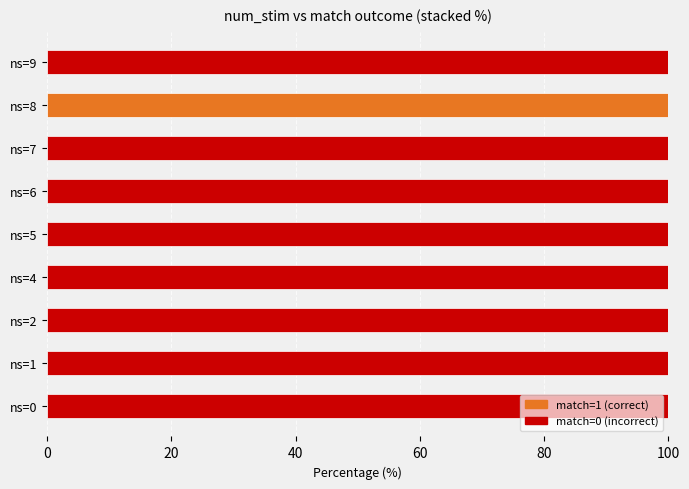

Is it true that match=1 (correct) equals 70 at ns=6?

False